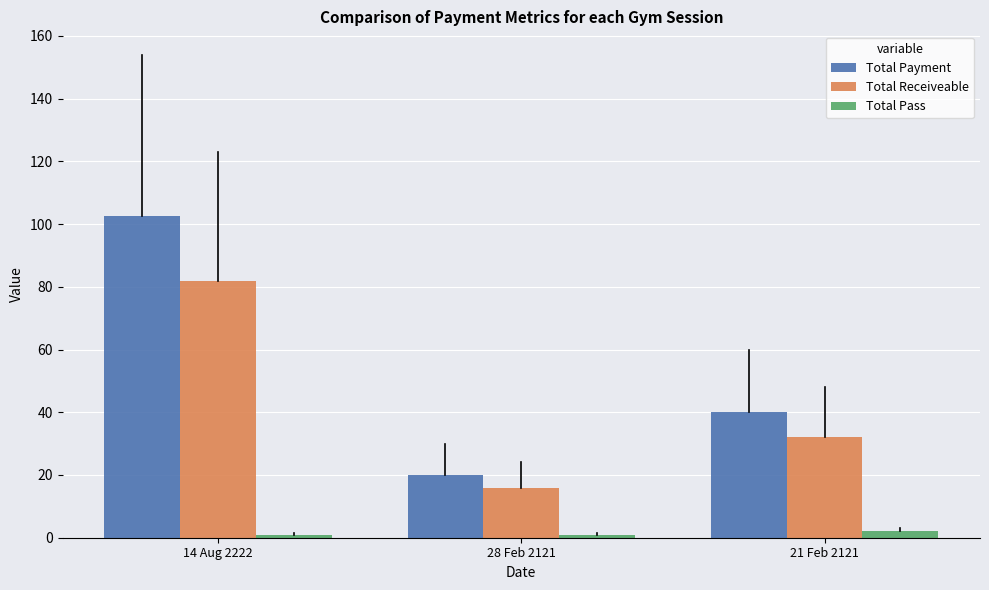

Where is Total Receiveable nearest to the value 49?

21 Feb 2121